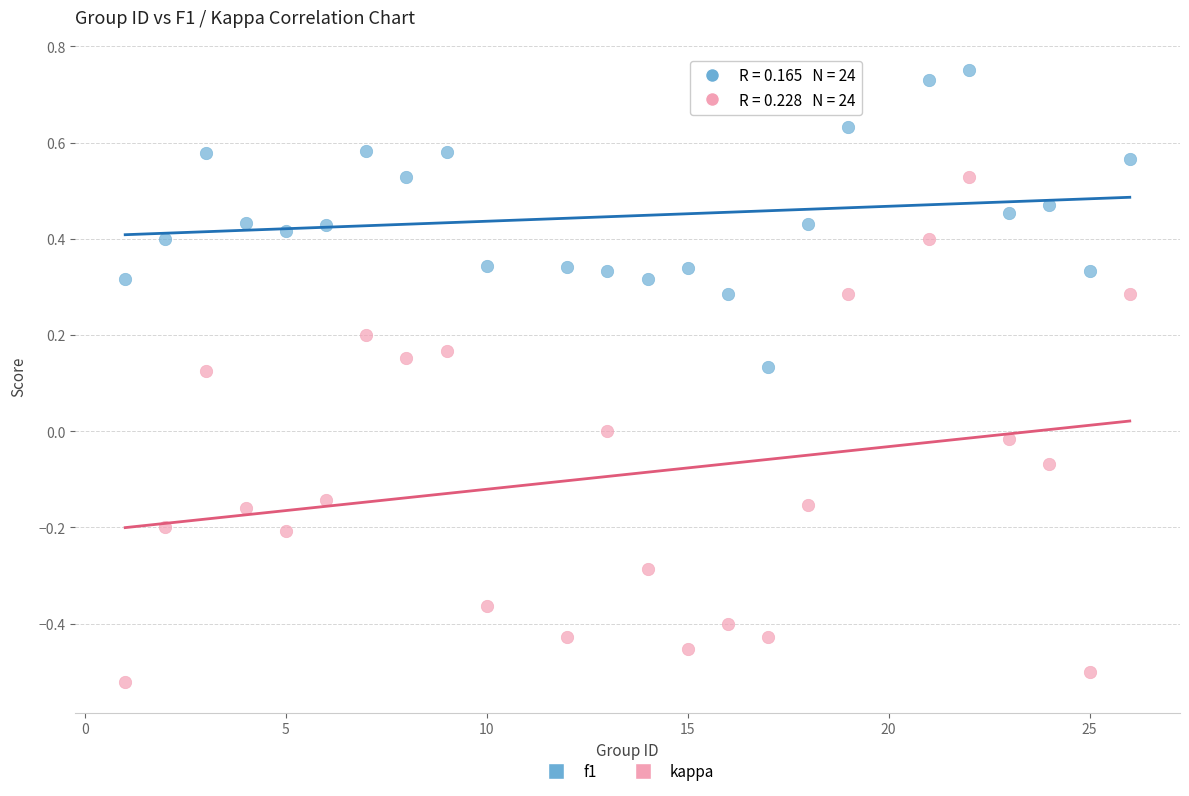

What is the X range (max minus min) for the scatter plot?

25.0